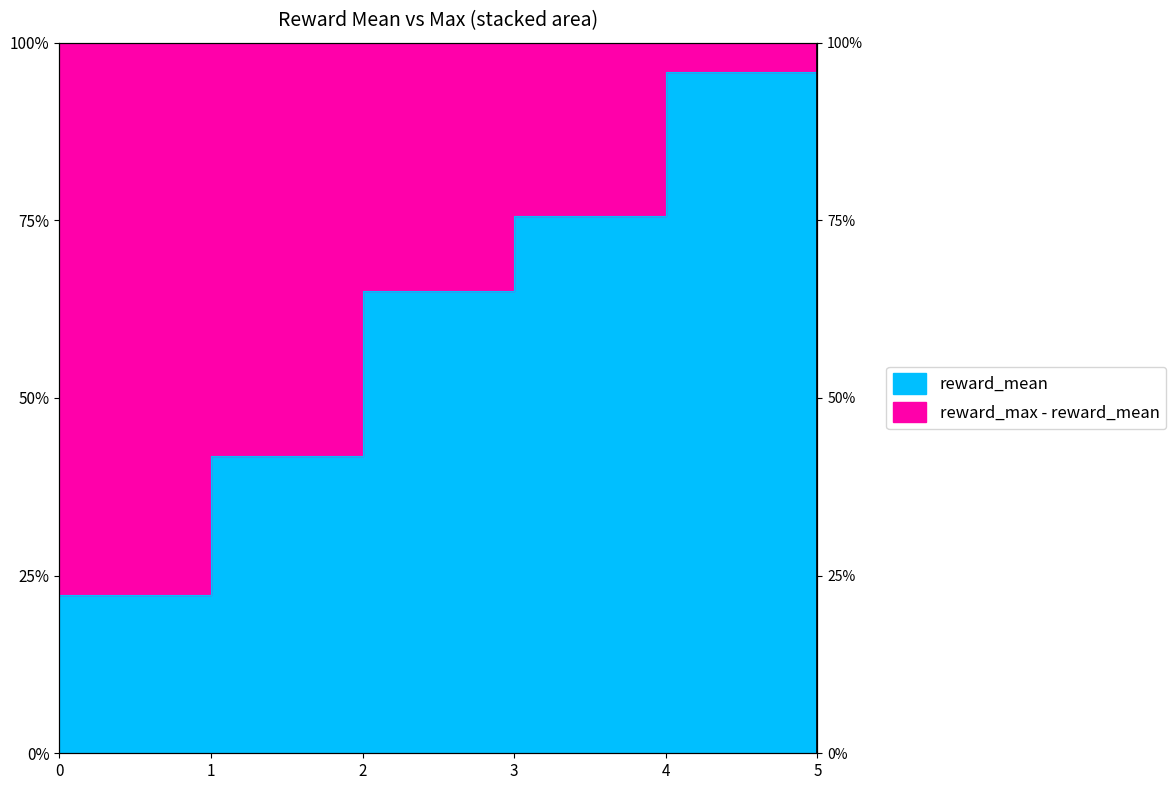

Reading left to right, what are all the values shown in this chart?

22.3	41.8	65.1	75.5	95.8	100.0